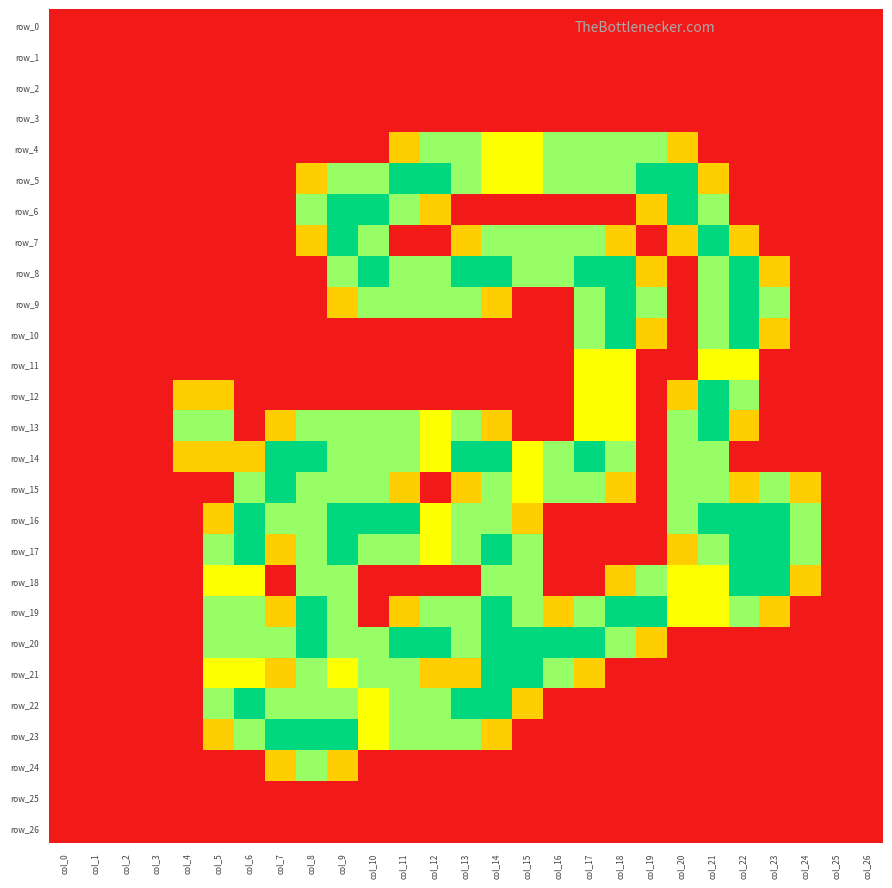

Rank the series at col_14 from lowest to highest value.

row_0, row_1, row_2, row_3, row_6, row_10, row_11, row_12, row_24, row_25, row_26, row_9, row_13, row_23, row_4, row_5, row_7, row_15, row_16, row_18, row_8, row_14, row_17, row_19, row_20, row_21, row_22